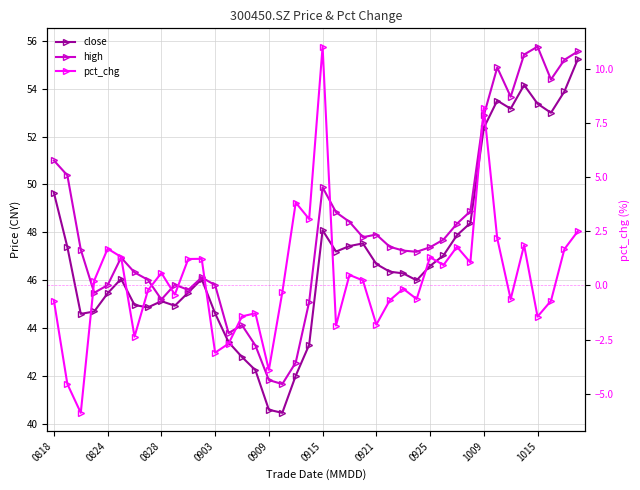

What are all the series names shown in the legend?

close, high, pct_chg